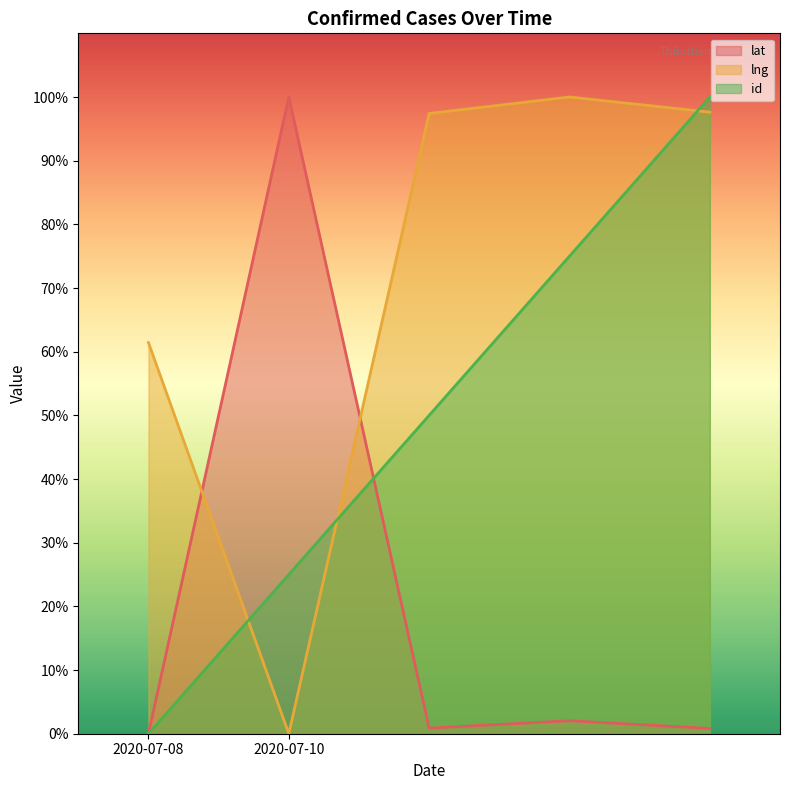

True or false: lat and id intersect in this chart.

True